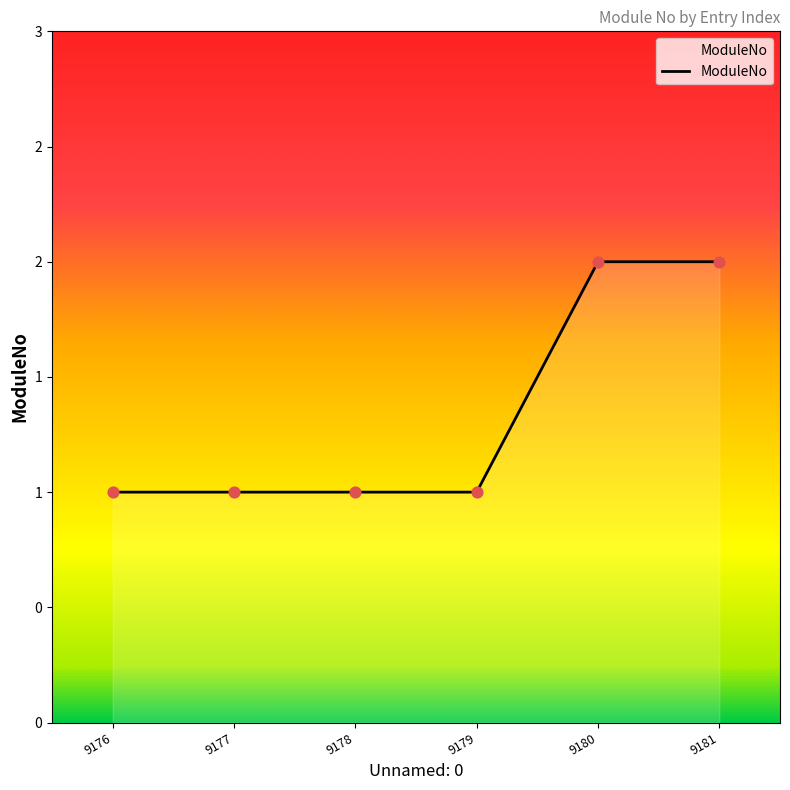

What is the change in value from 9178 to 9180?

+1